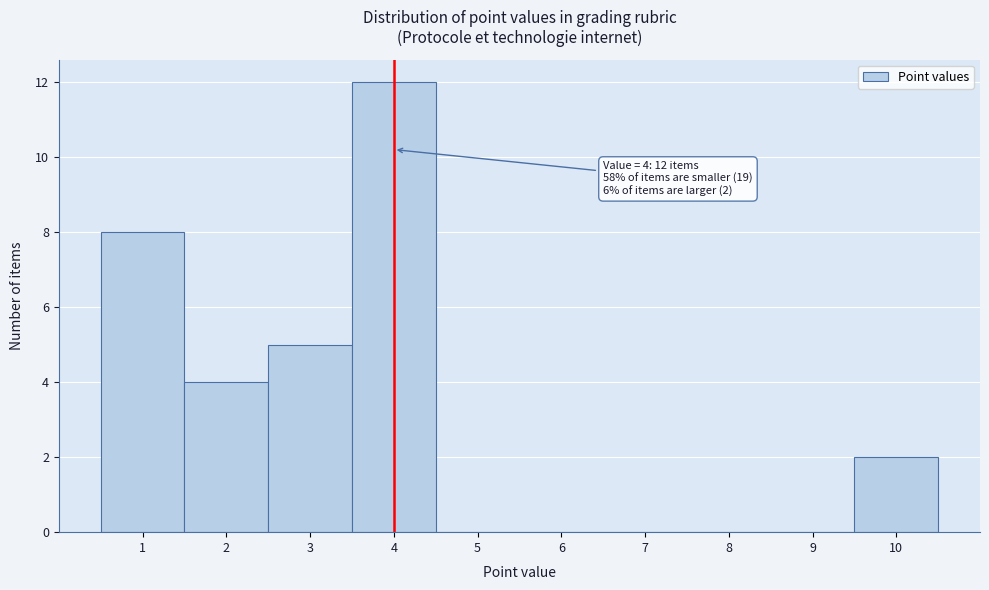

Which range on the x-axis has the tallest bar?

3.5 to 4.5